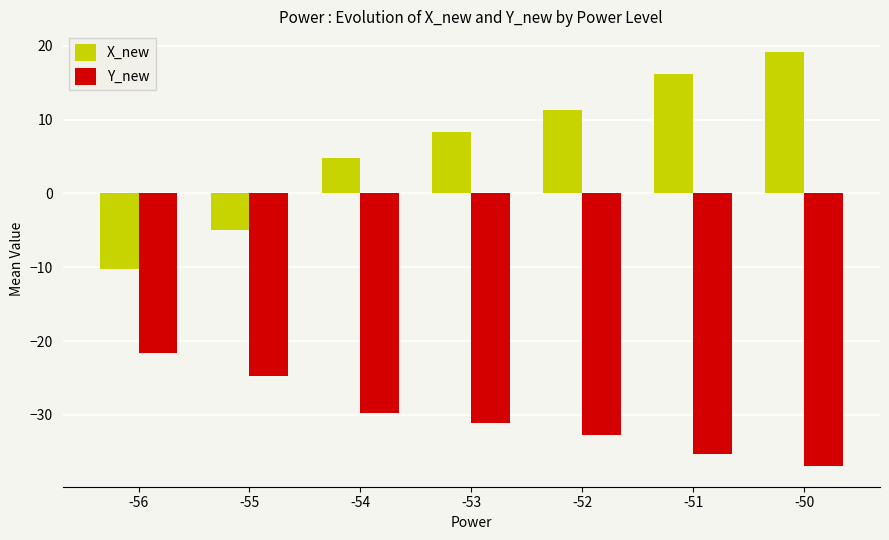

What is the minimum value shown in the chart?

-36.9